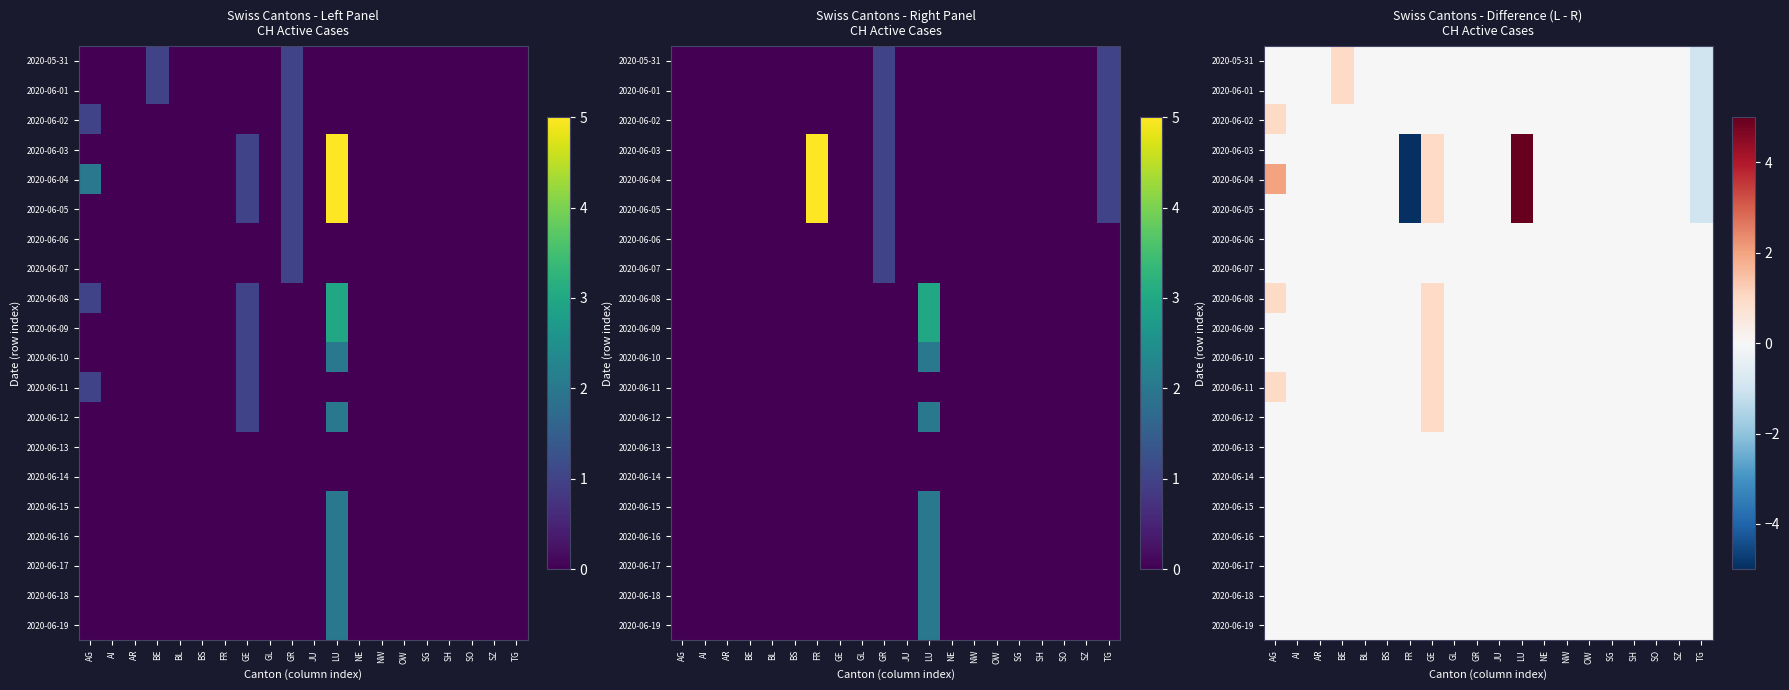

True or false: 2020-06-13 has a value of 0 at NE.

True